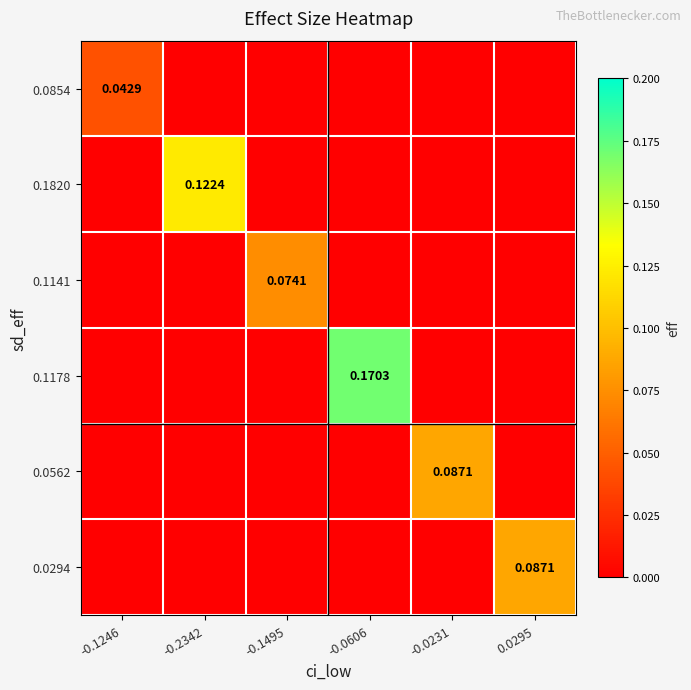

True or false: 0.0854 has a value of 0.0 at 0.0295.

True